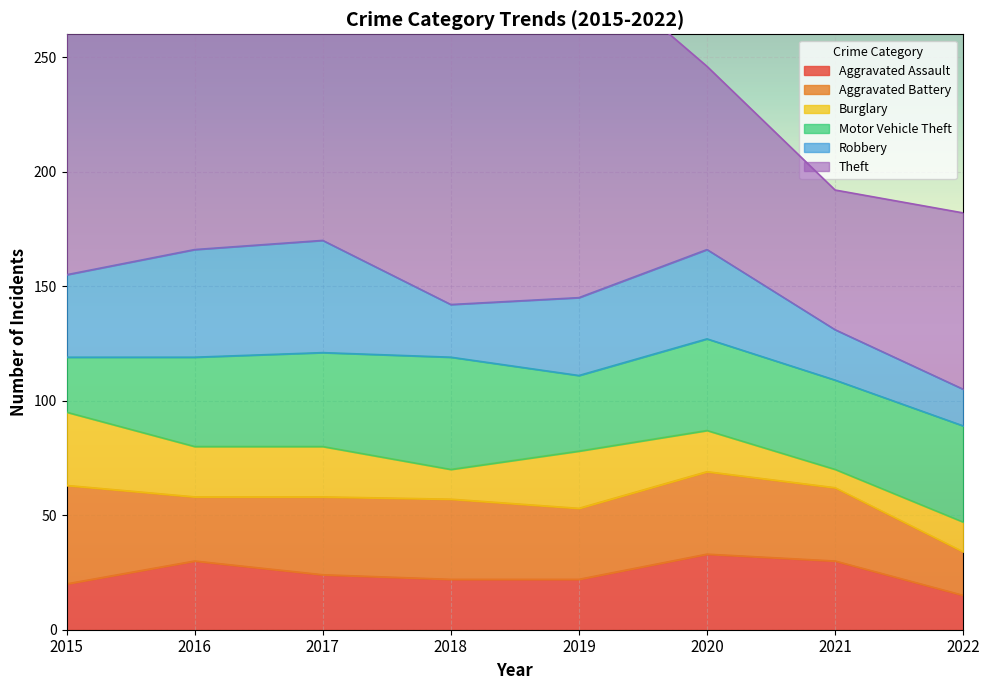

Reading left to right, what are all the values shown in this chart?

Aggravated Assault: 20	30	24	22	22	33	30	15
Aggravated Battery: 43	28	34	35	31	36	32	19
Burglary: 32	22	22	13	25	18	8	13
Motor Vehicle Theft: 24	39	41	49	33	40	39	42
Robbery: 36	47	49	23	34	39	22	16
Theft: 152	208	190	140	149	80	61	77